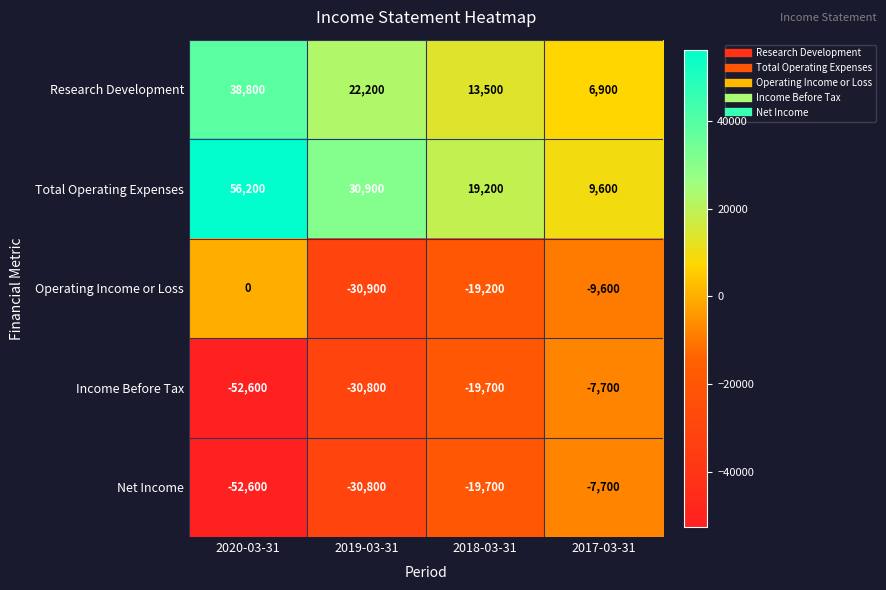

The Net Income series shows -18749 at 2019-03-31. True or false?

False